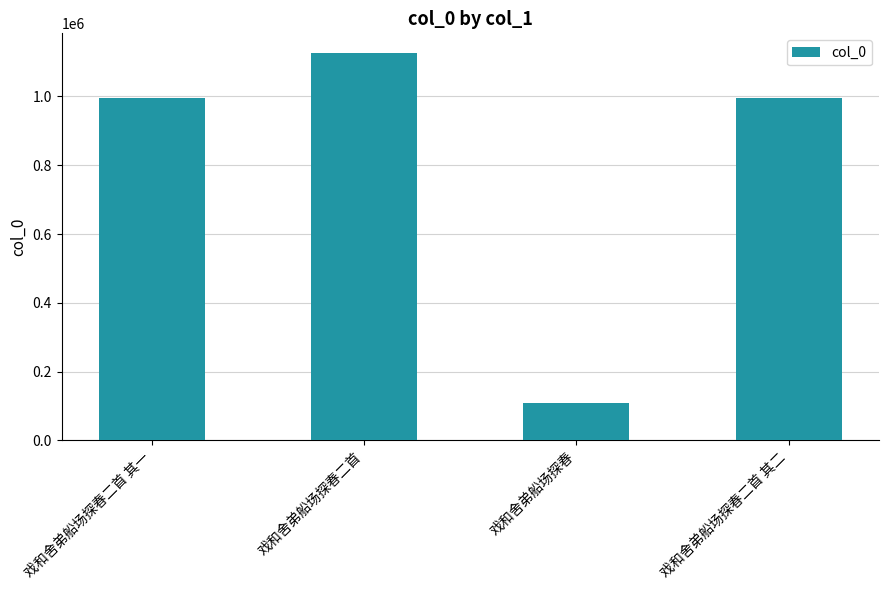

Count the number of categories in the chart.

4